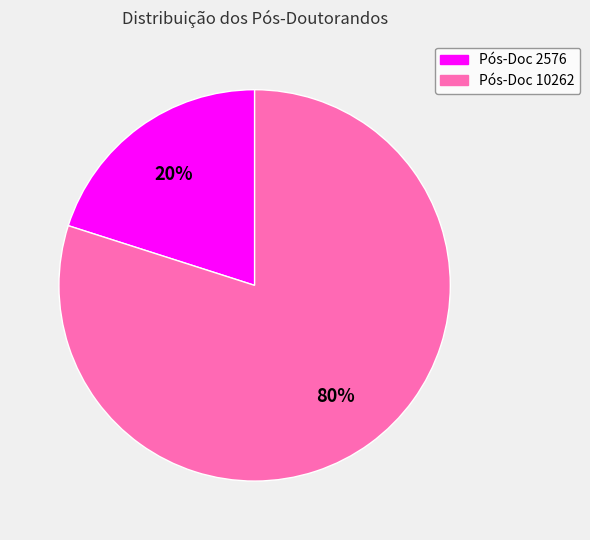

Rank the categories by value from highest to lowest.

Pós-Doc 10262, Pós-Doc 2576